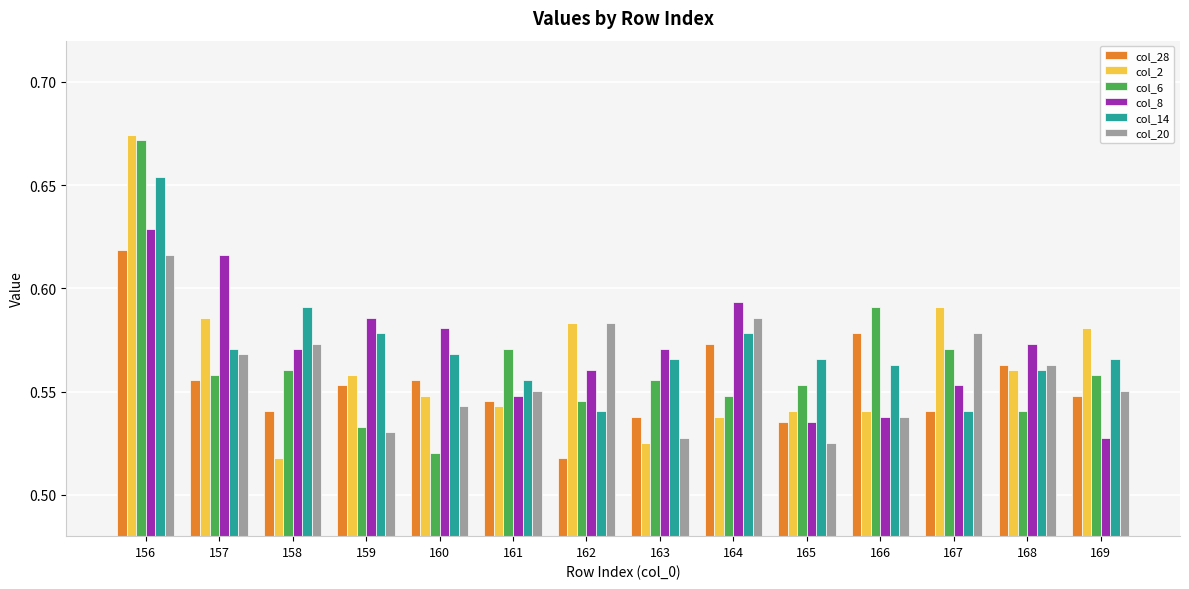

True or false: col_8 has a value of 0.3 at 160.

False